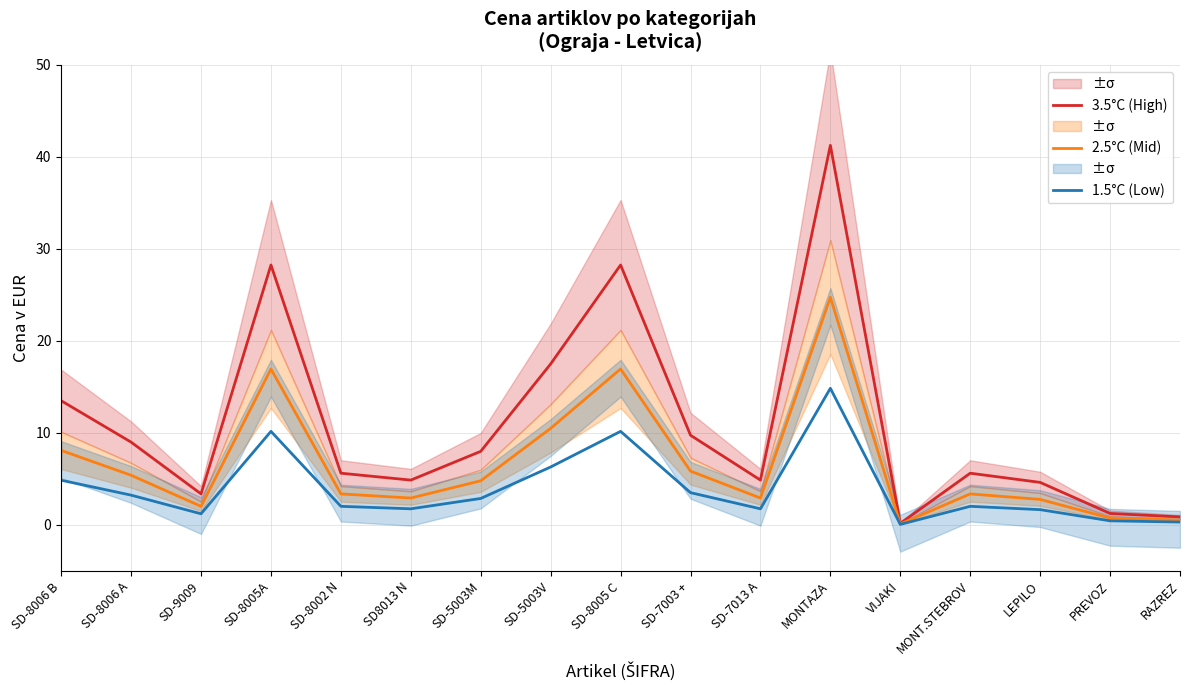

Where is the first local maximum for 3.5°C (High)?

SD-8005A